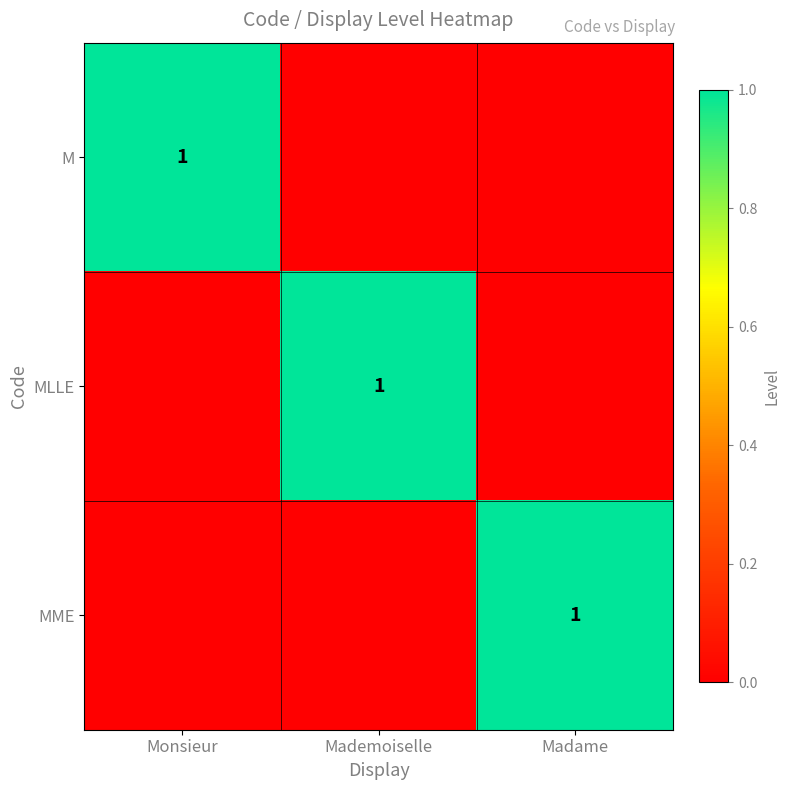

True or false: MME has a value of 1 at Madame.

True